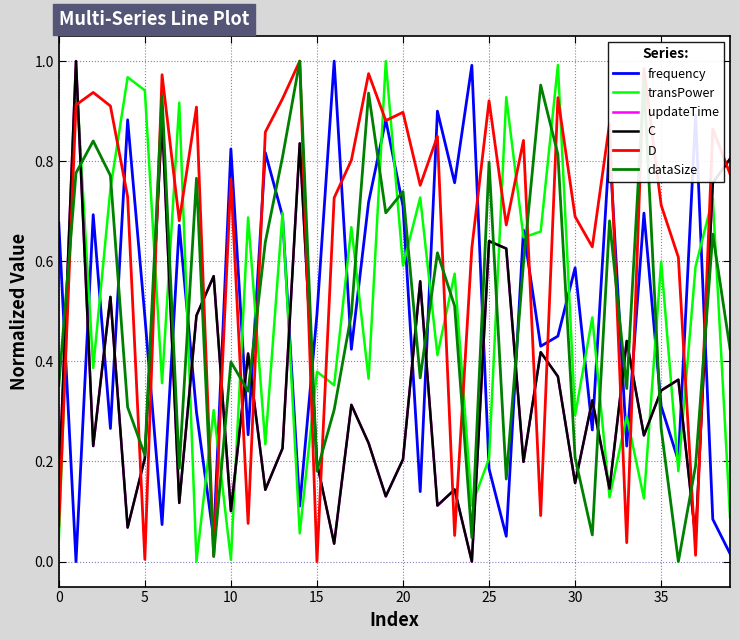

Does the chart display data point markers on the line(s)?

No